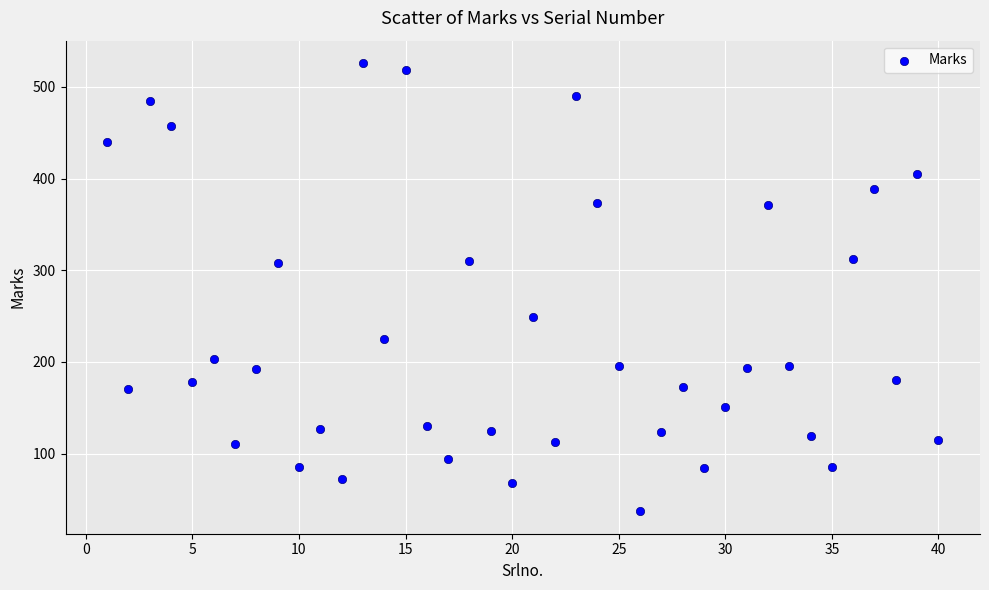

What is the range of X values (max minus min)?

39